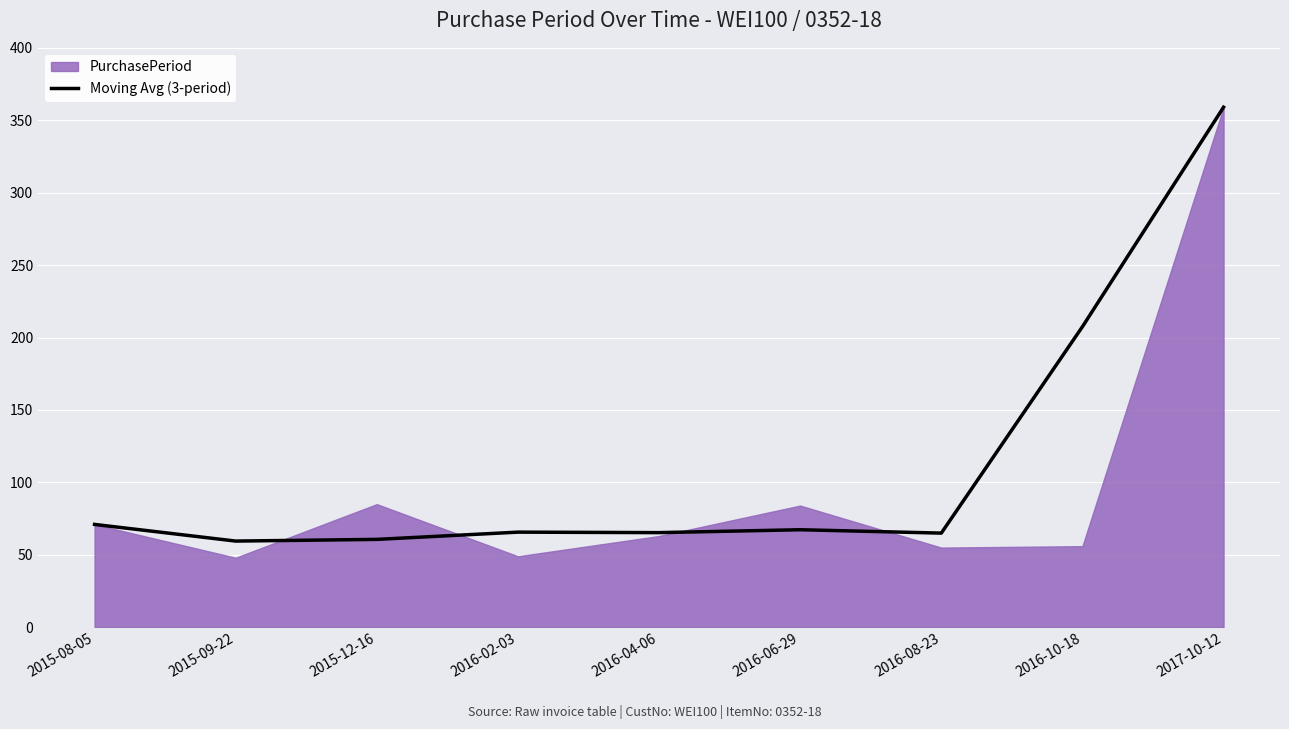

Between 2016-08-23 and 2016-04-06, which is larger?

2016-04-06